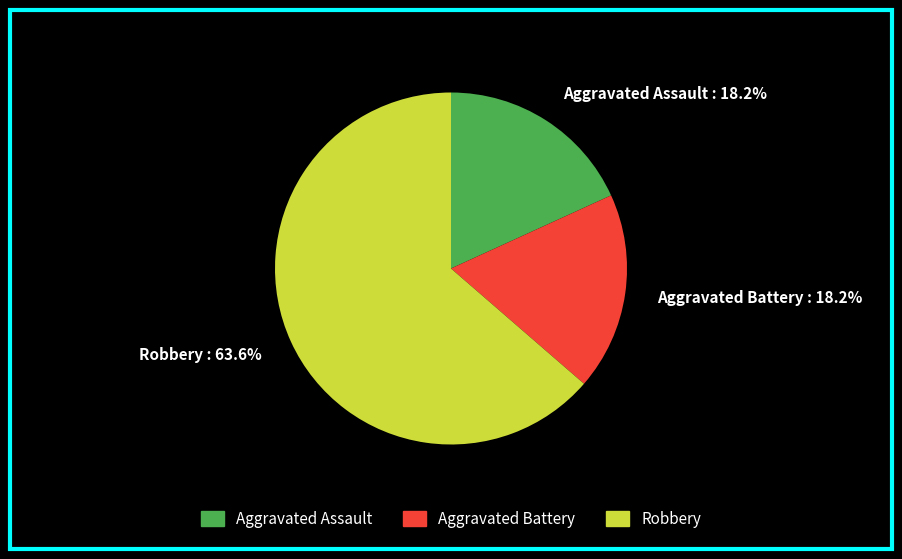

Does any single category account for the majority?

Yes